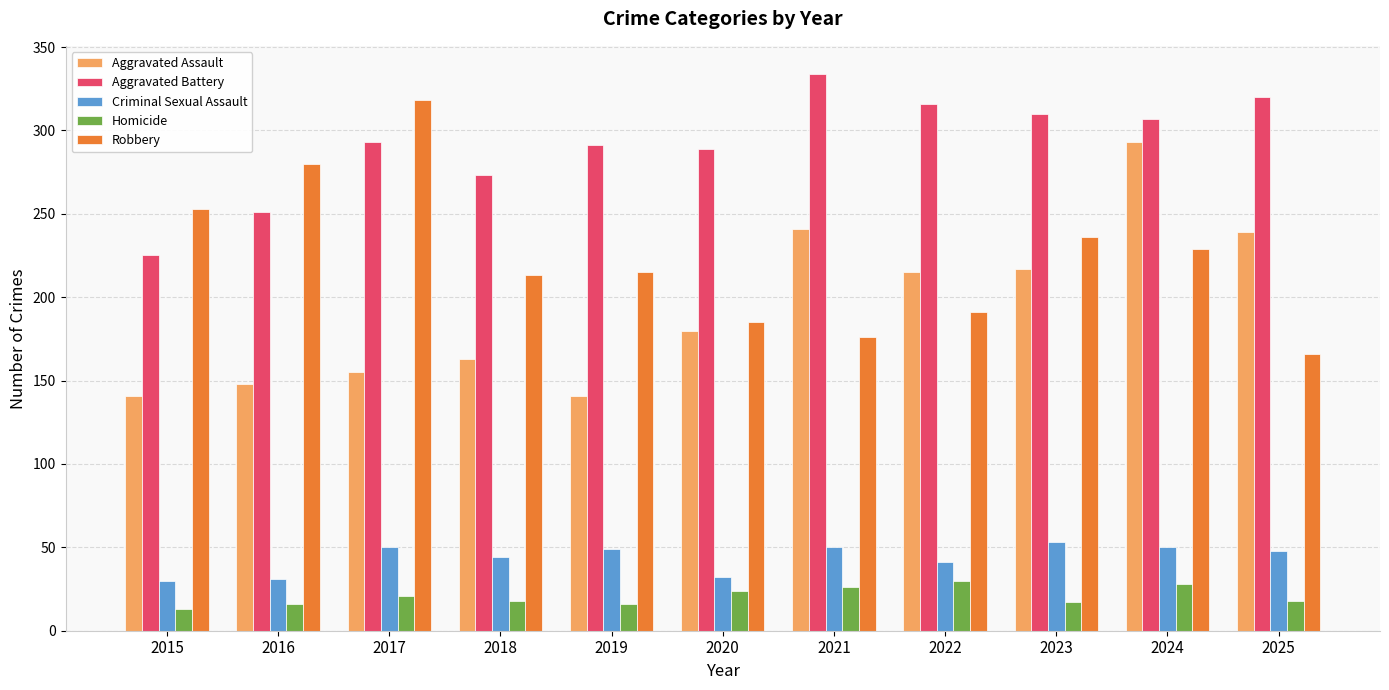

What is the maximum value for Aggravated Assault?

293